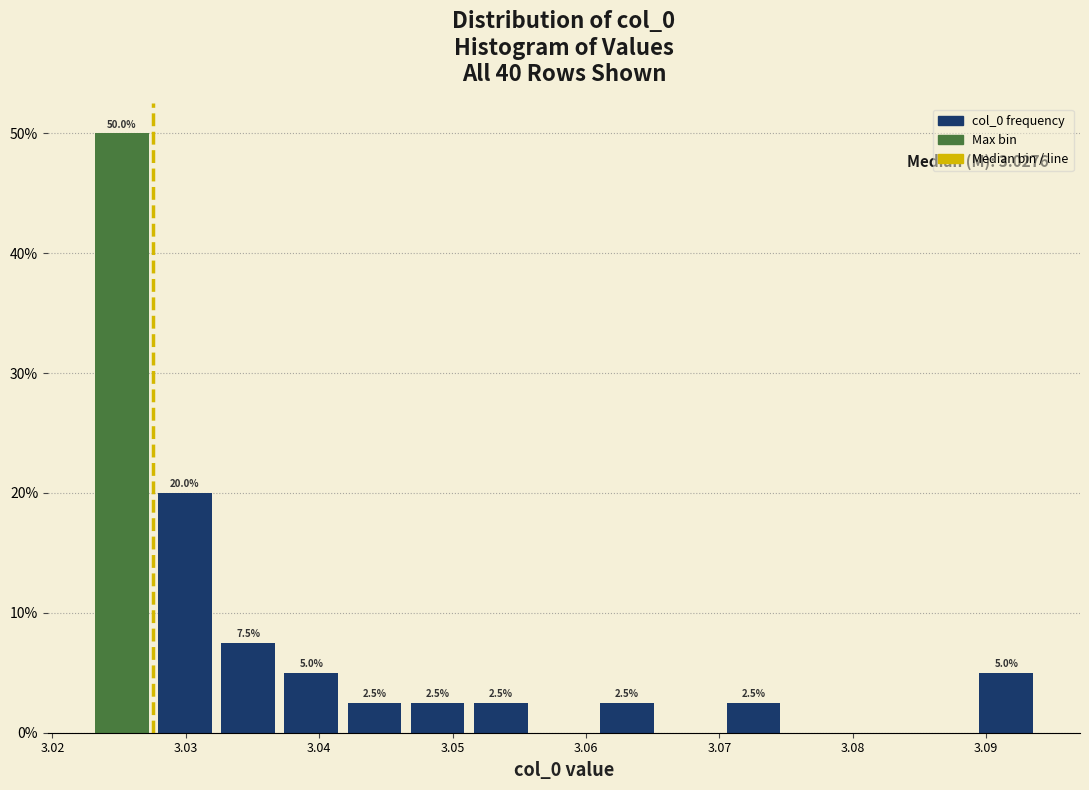

Which range on the x-axis has the tallest bar?

3.023 to 3.028